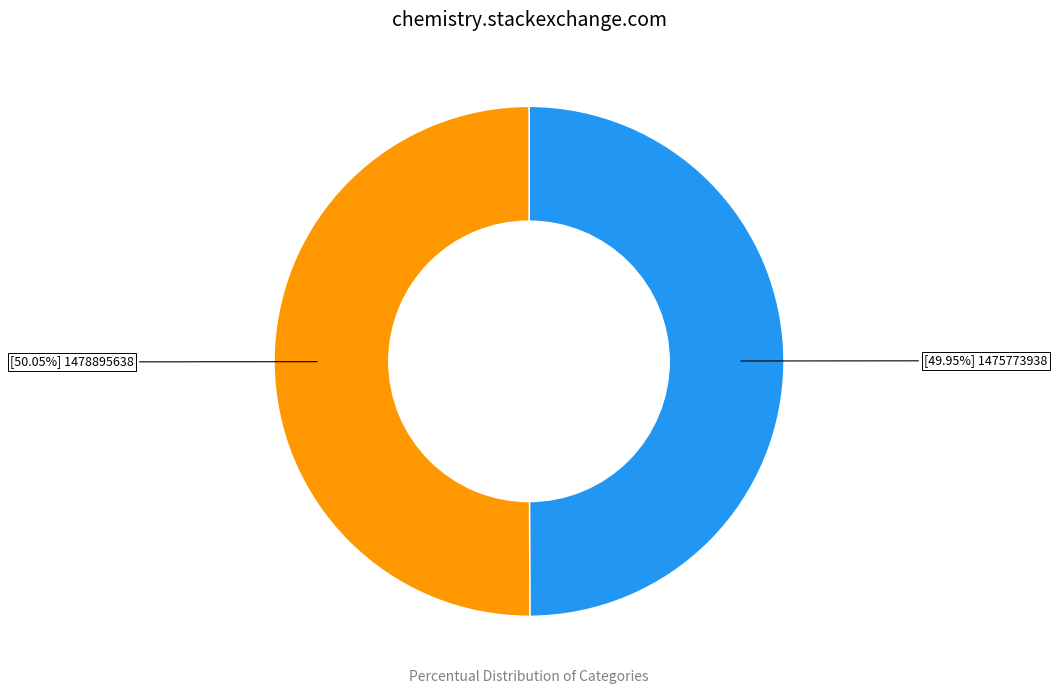

Does any single category account for the majority?

Yes